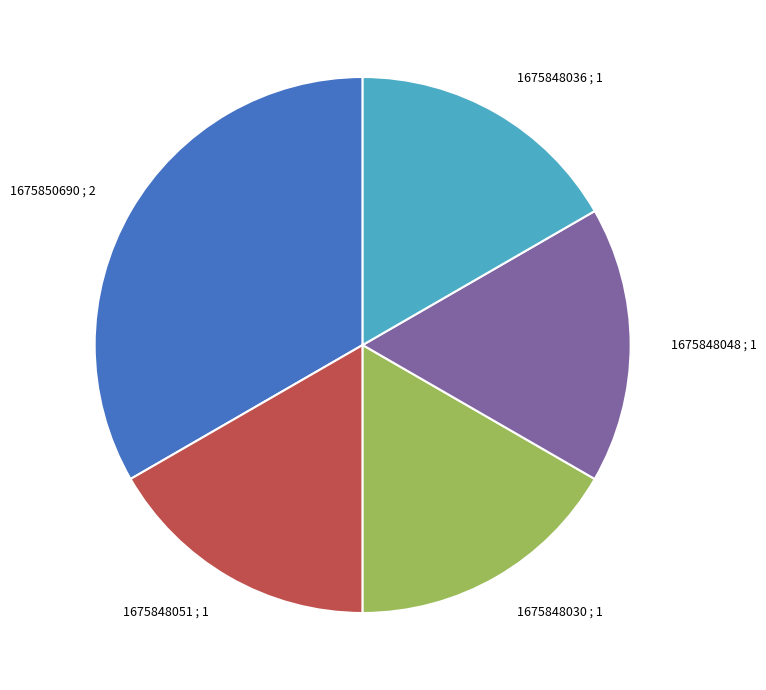

Combined, do 1675848036 and 1675848030 account for over 50%?

No